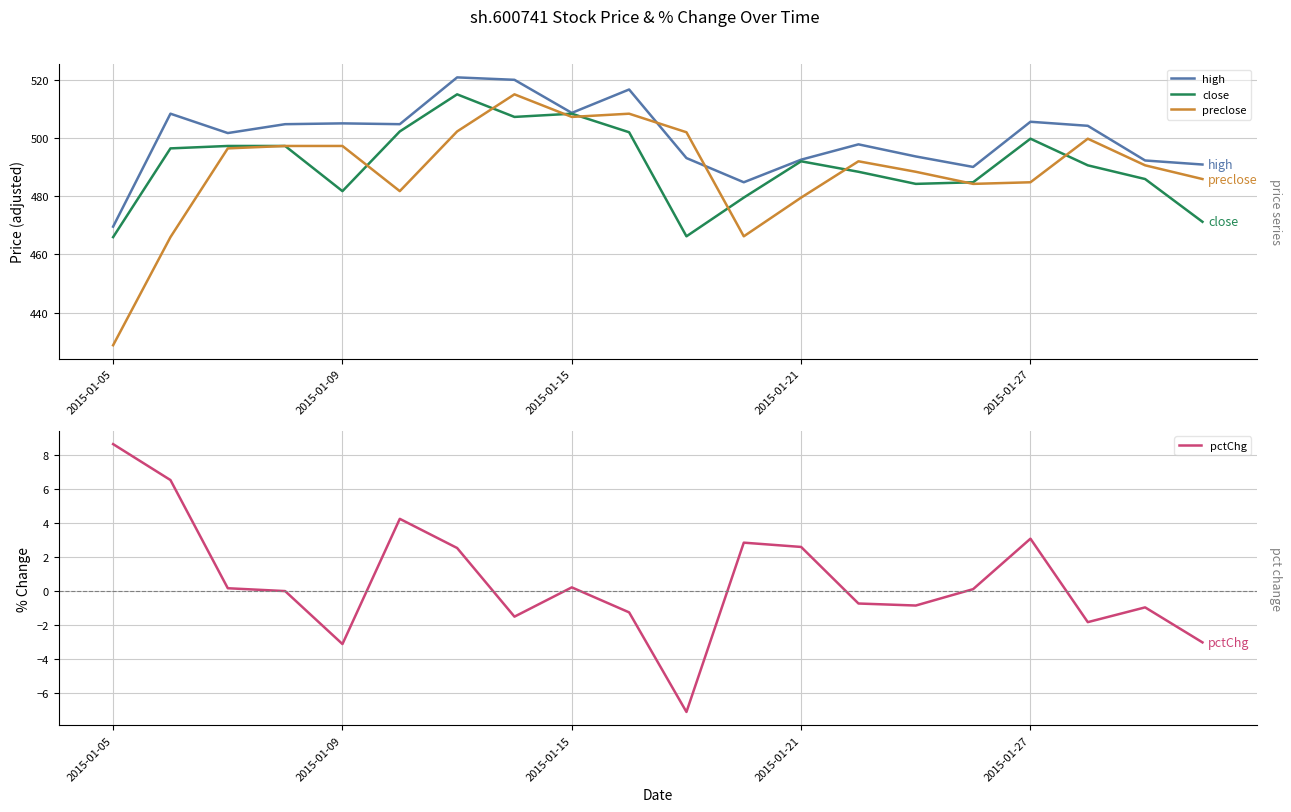

Reading left to right, extract all data points from this chart.

high: 469.5	508.3	501.7	504.7	505.0	504.7	520.8	519.9	508.6	516.6	493.1	484.8	492.5	497.8	493.6	490.0	505.5	504.2	492.2	490.9
close: 465.9	496.4	497.2	497.2	481.7	502.2	515.0	507.2	508.3	501.9	466.2	479.5	492.0	488.4	484.2	484.8	499.7	490.6	485.9	471.2
preclose: 428.8	465.9	496.4	497.2	497.2	481.7	502.2	515.0	507.2	508.3	501.9	466.2	479.5	492.0	488.4	484.2	484.8	499.7	490.6	485.9
pctChg: 8.7	6.5	0.2	0.0	-3.1	4.3	2.5	-1.5	0.2	-1.3	-7.1	2.9	2.6	-0.7	-0.9	0.1	3.1	-1.8	-1.0	-3.0